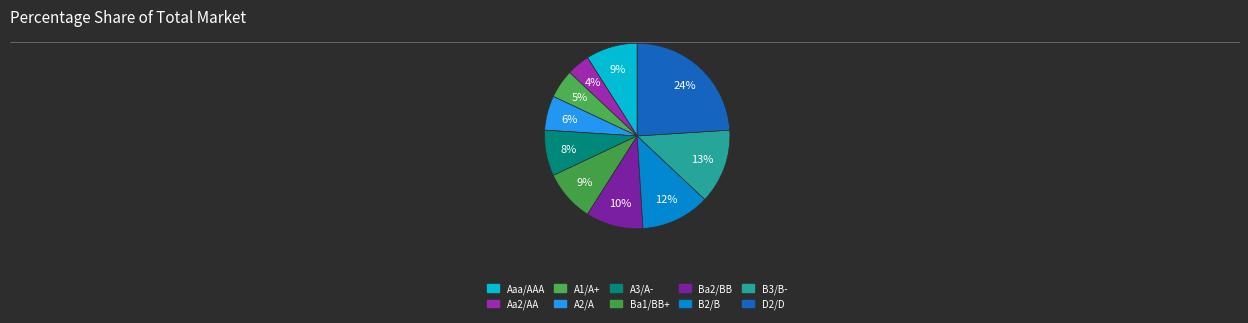

True or false: Ba2/BB accounts for 10% of the total.

True